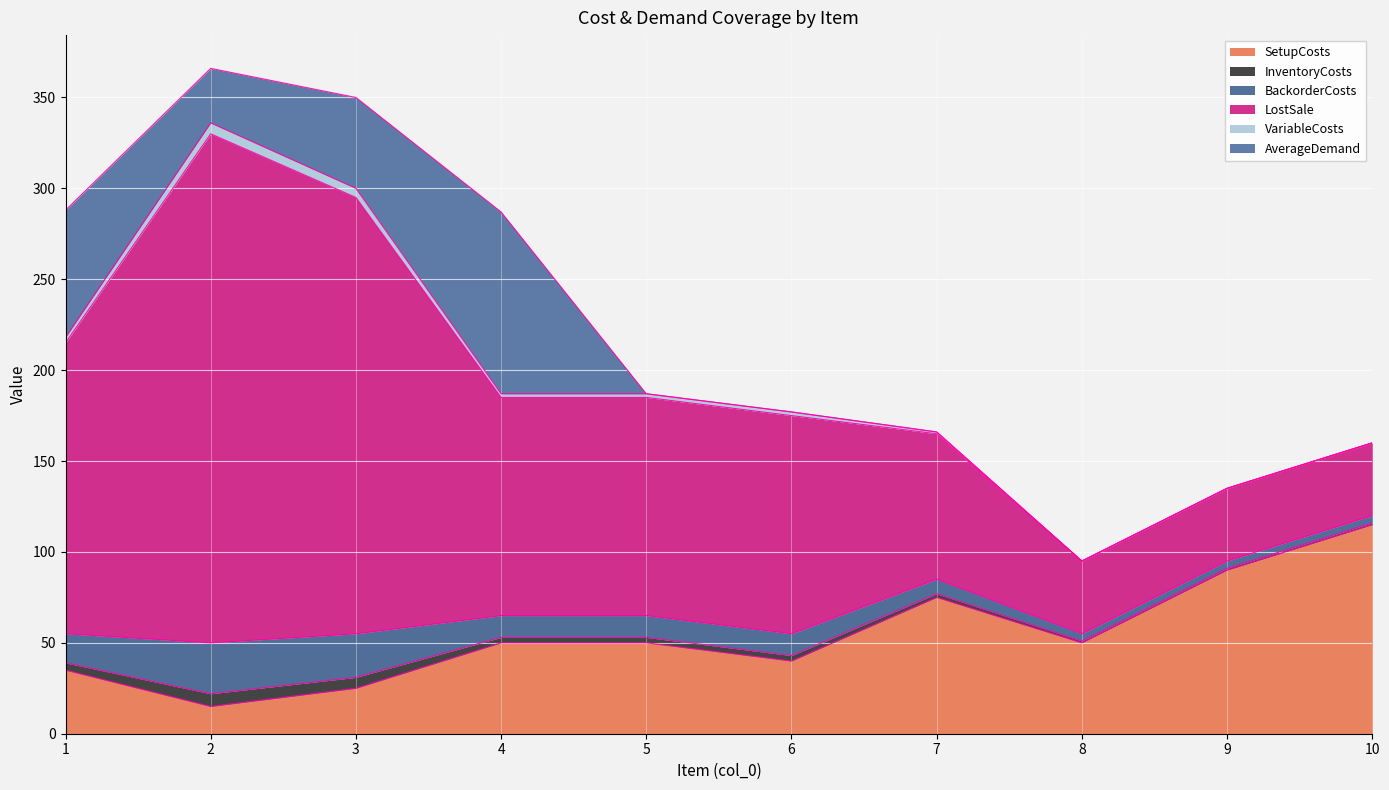

True or false: BackorderCosts and VariableCosts intersect in this chart.

False